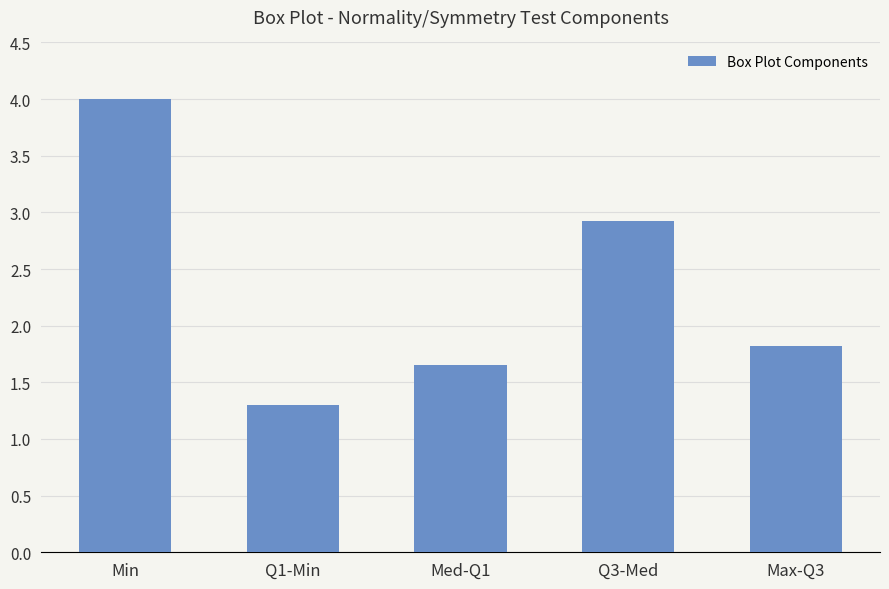

Does the chart contain any negative values?

No